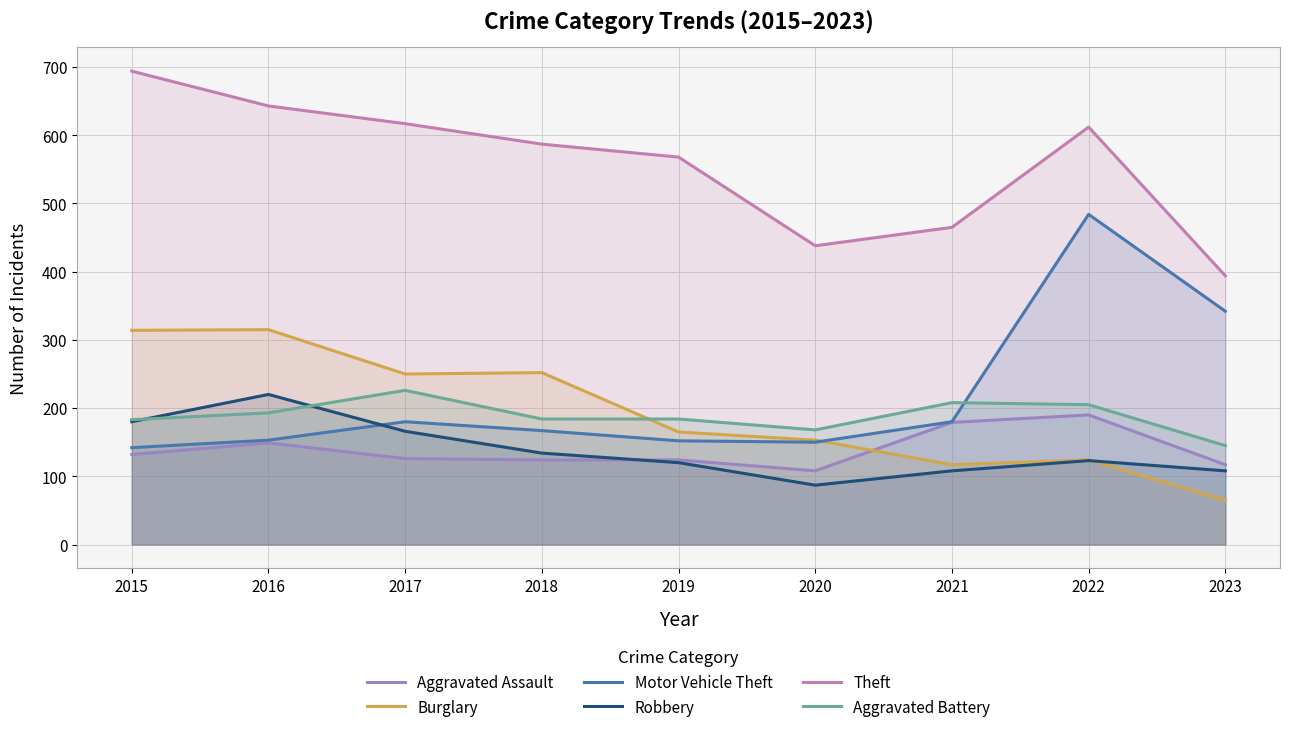

At how many categories does at least one series exceed 396?

8